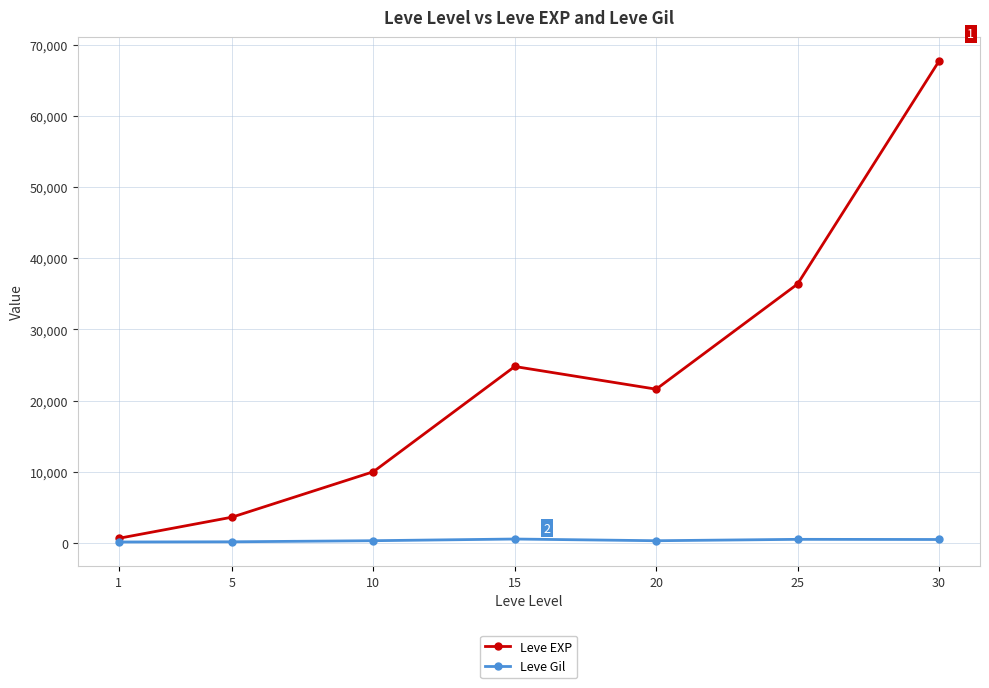

What is the value of the Leve Gil point at the 6th from the left?

485